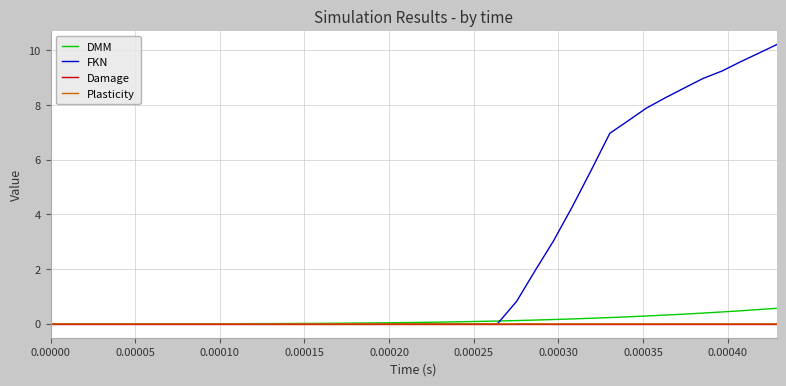

Which series has the widest spread of values?

FKN